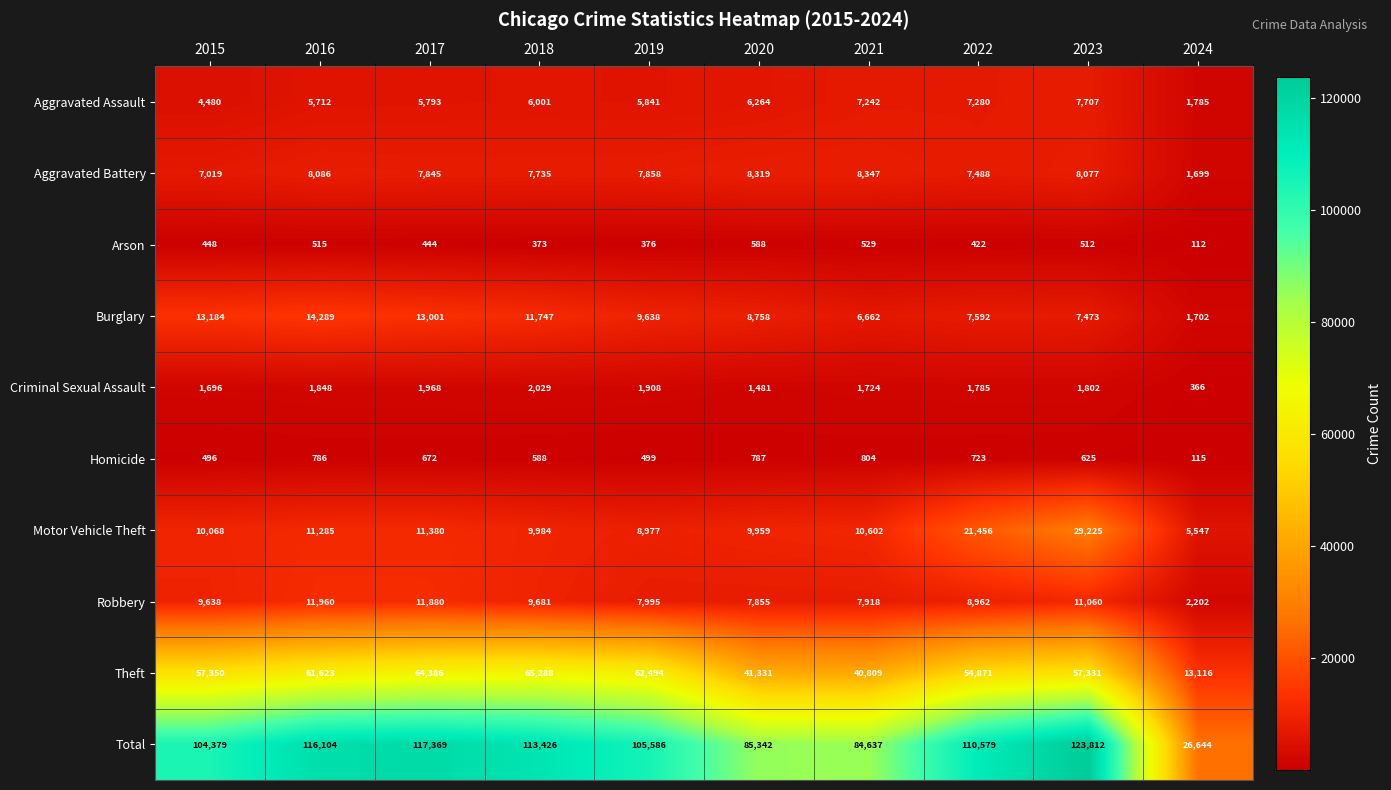

What is the greatest value displayed?

123812